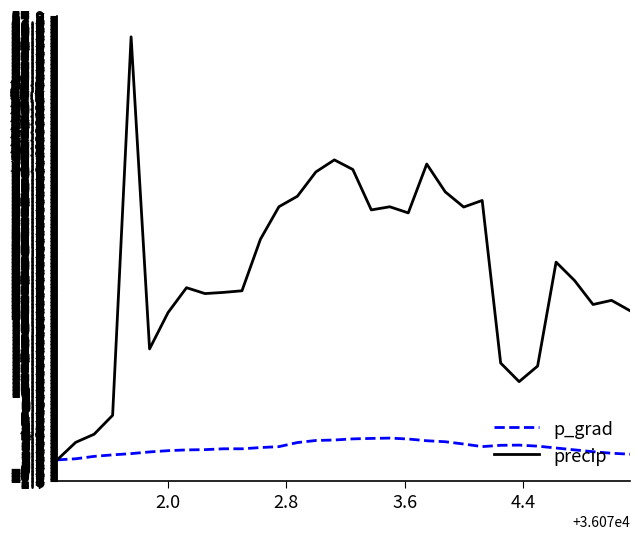

Which series has the largest total across all categories?

precip